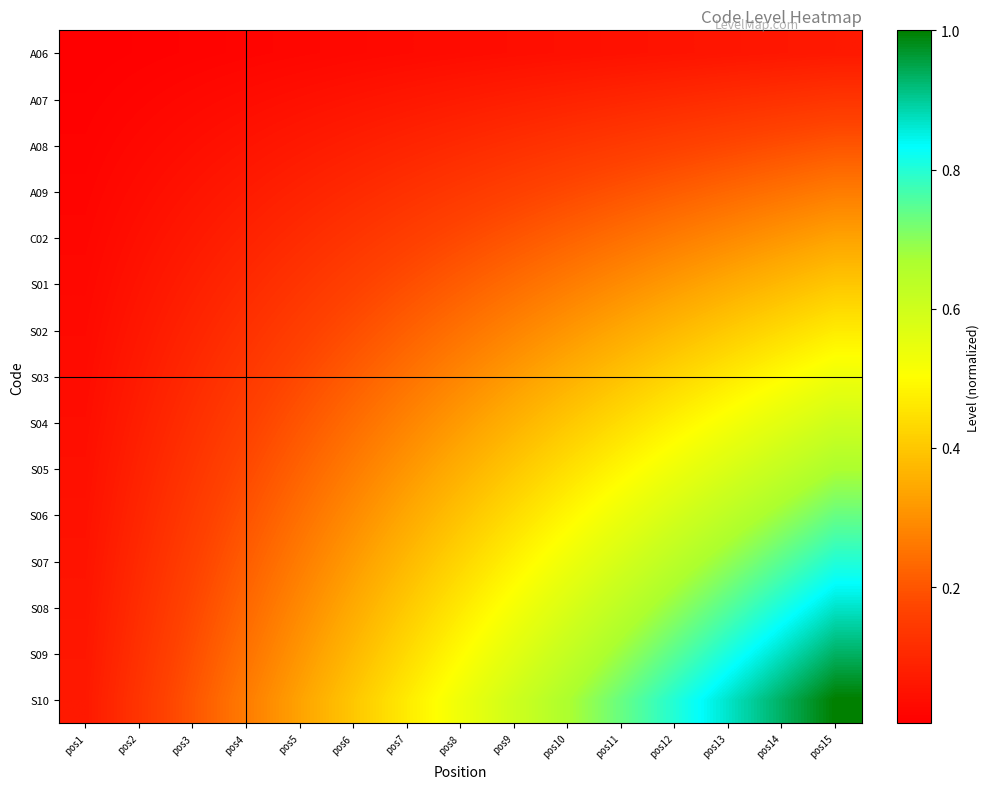

At pos9, list the series in order from largest to smallest.

S10, S09, S08, S07, S06, S05, S04, S03, S02, S01, C02, A09, A08, A07, A06